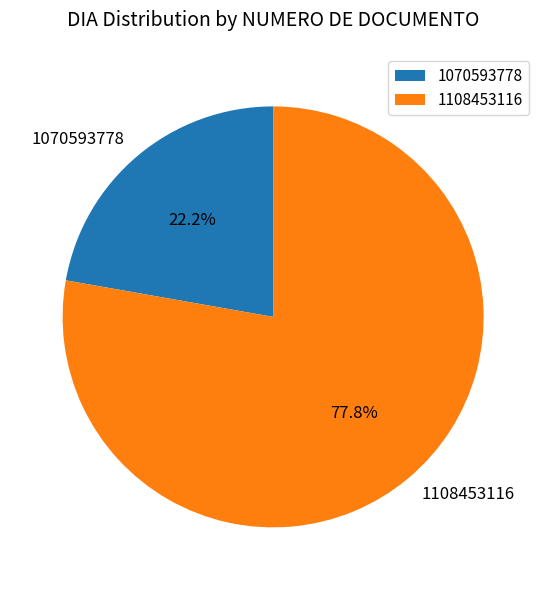

Count the number of slices in the pie.

2